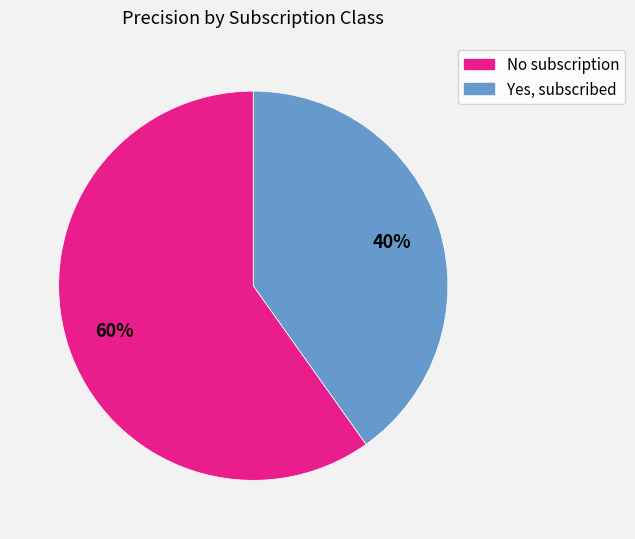

To the nearest percent, what percentage of the pie is No subscription?

60%